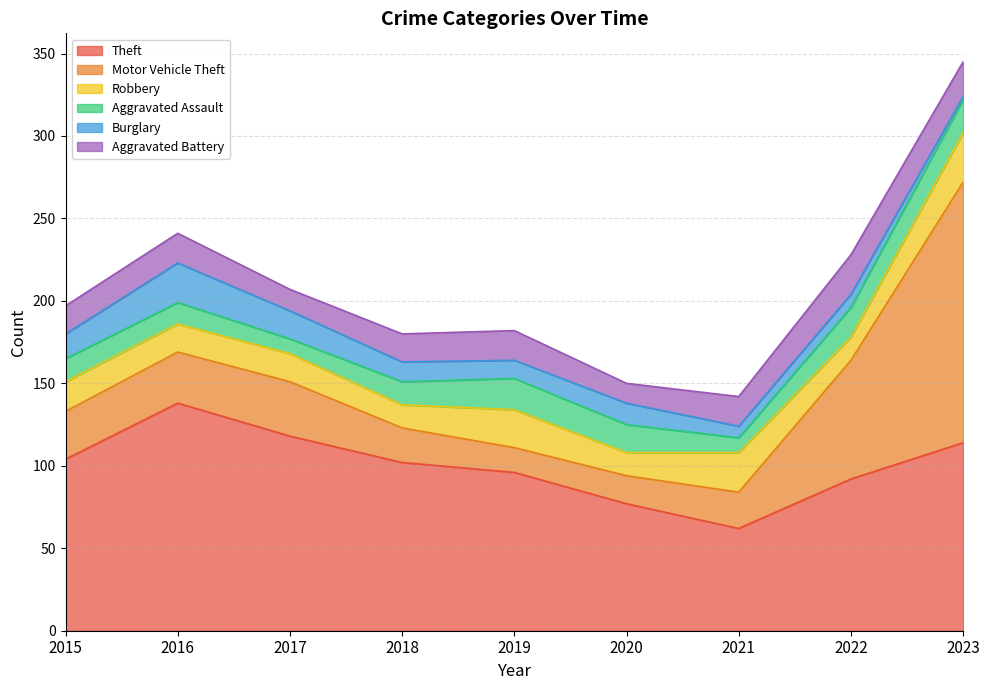

Rank the categories by Aggravated Battery value from lowest to highest.

2020, 2017, 2015, 2018, 2016, 2019, 2021, 2023, 2022